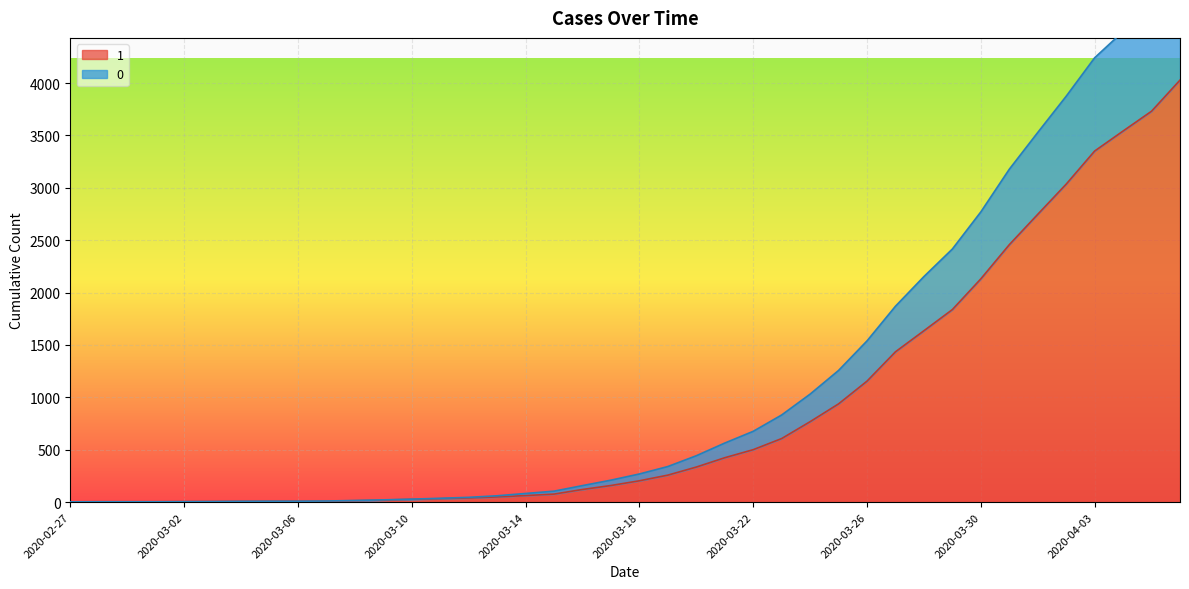

How many data points in 0 are less than 269?

20